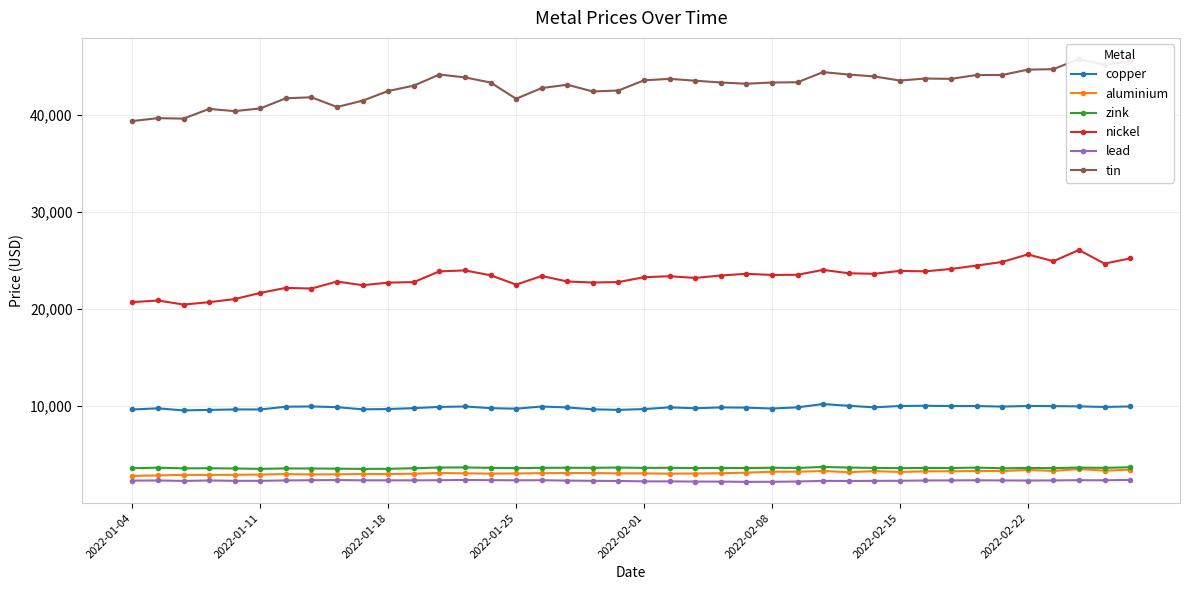

Is it true that aluminium equals 1870.1 at 21?

False